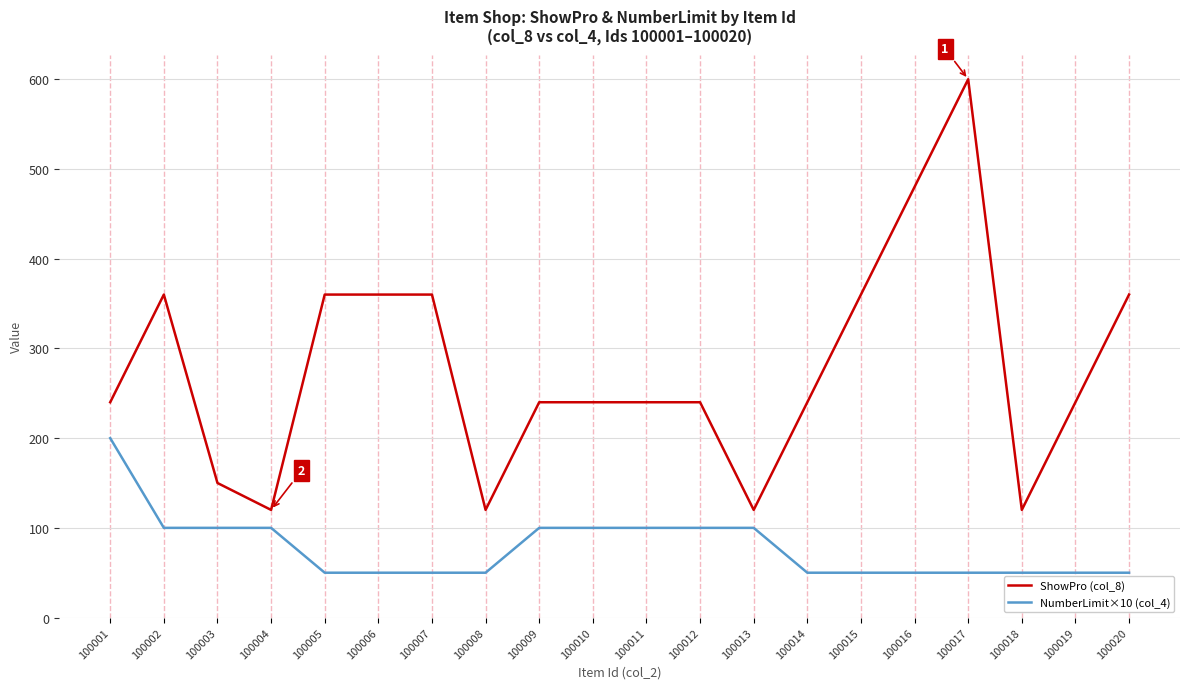

Which label corresponds to the largest value in the chart?

100017